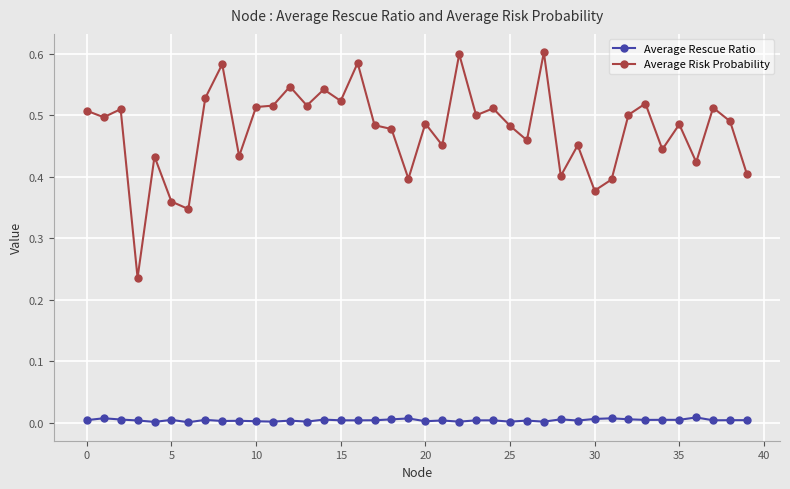

How many lines are shown in the chart?

2